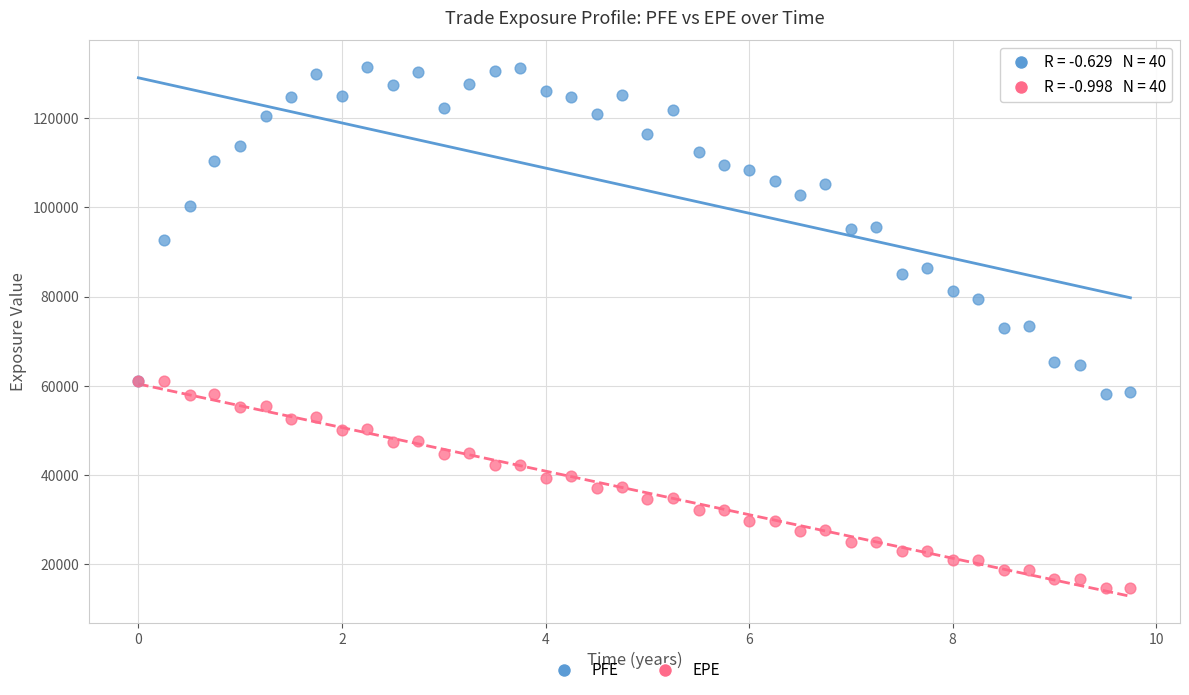

Which series contains the highest Y value?

PFE